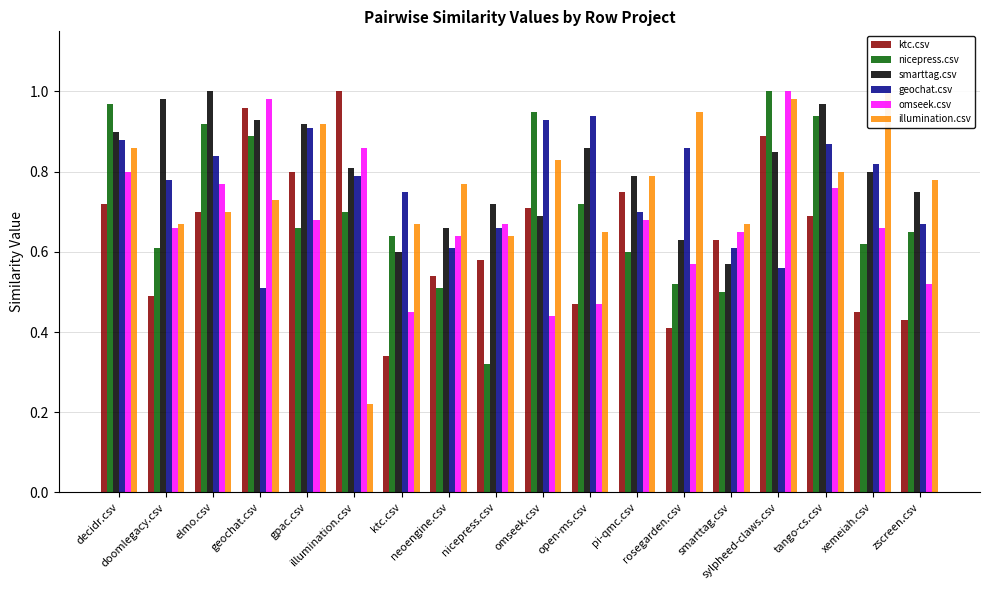

What is the difference between the highest and lowest values at neoengine.csv?

0.3